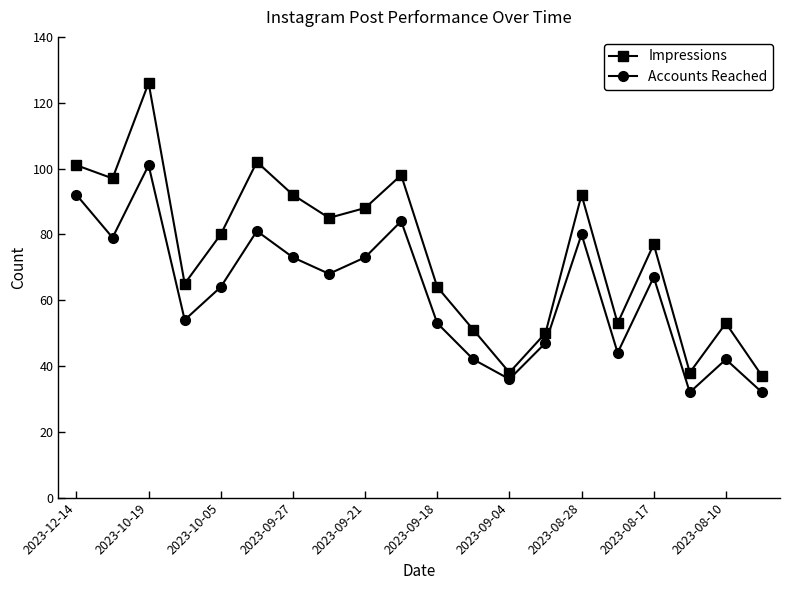

What is the greatest value displayed?

126